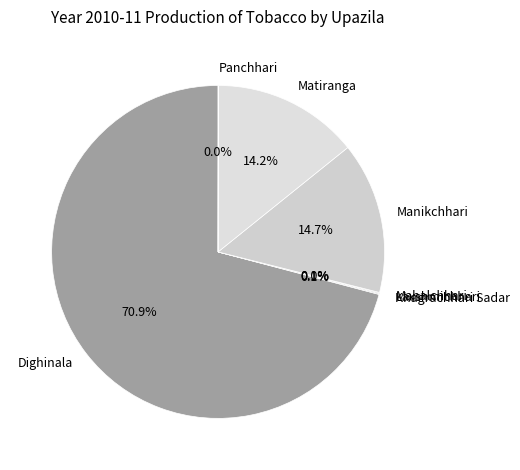

Which slice is the largest?

Dighinala